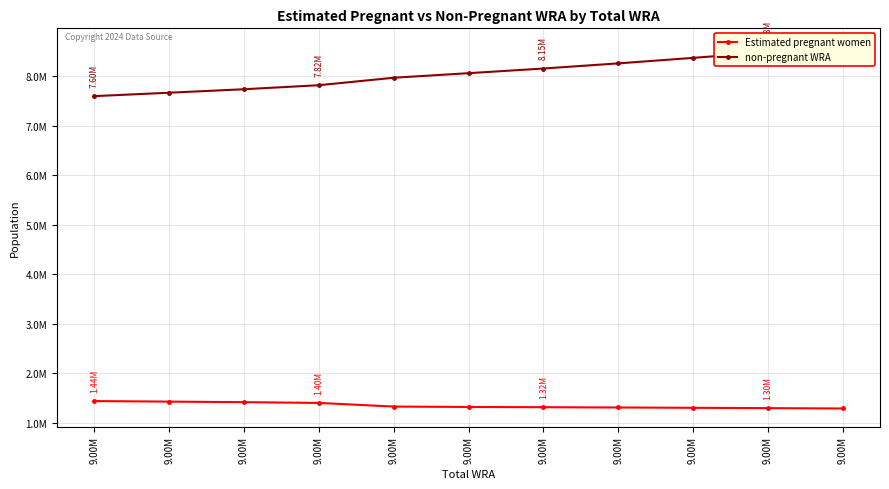

True or false: non-pregnant WRA has more than 2 points higher than both neighbors.

False